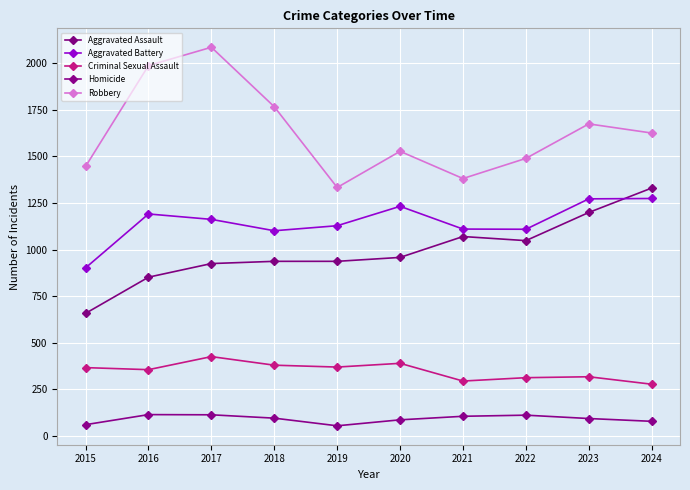

Which series has the widest spread of values?

Robbery